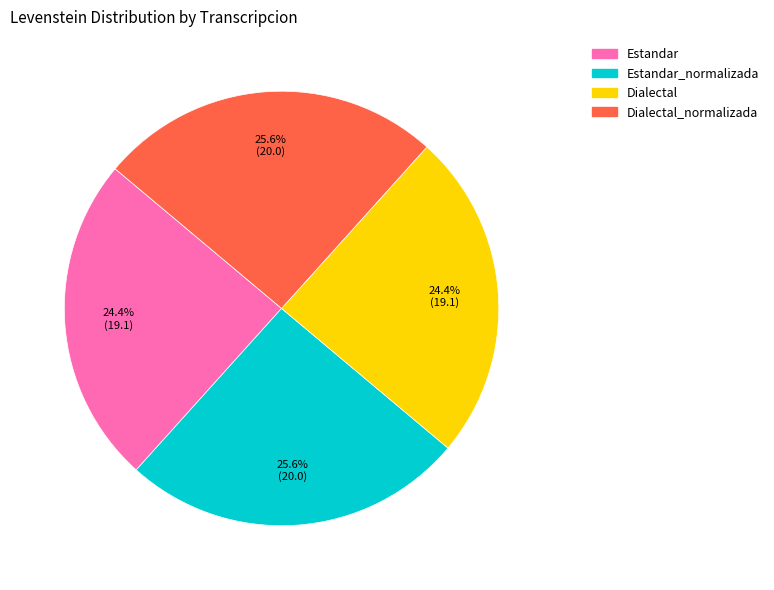

Does any single category account for the majority?

No